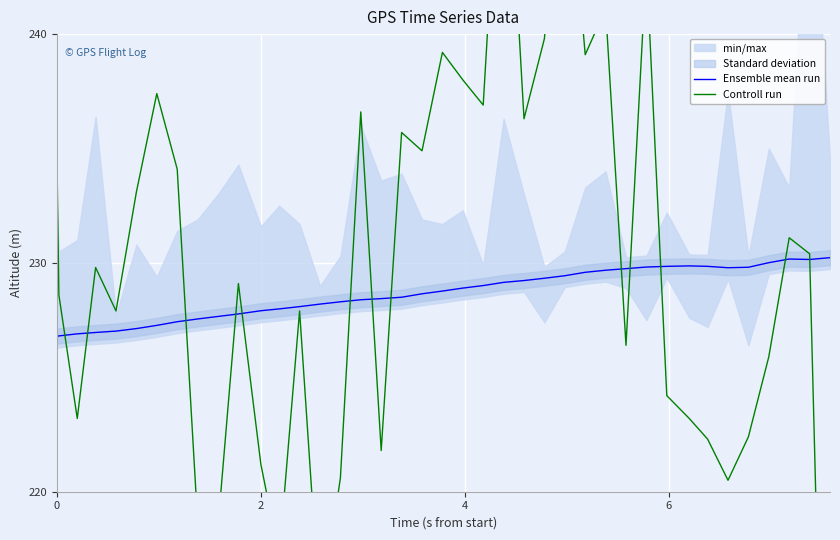

True or false: Controll run has more than 2 interior local peaks.

True